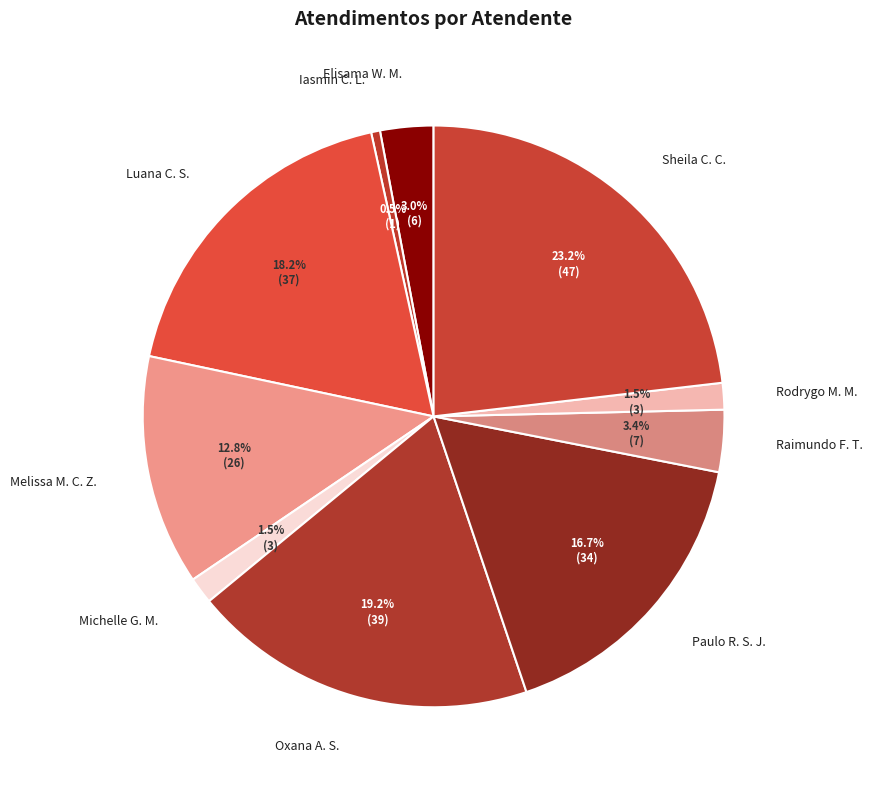

How many segments does this pie chart have?

10